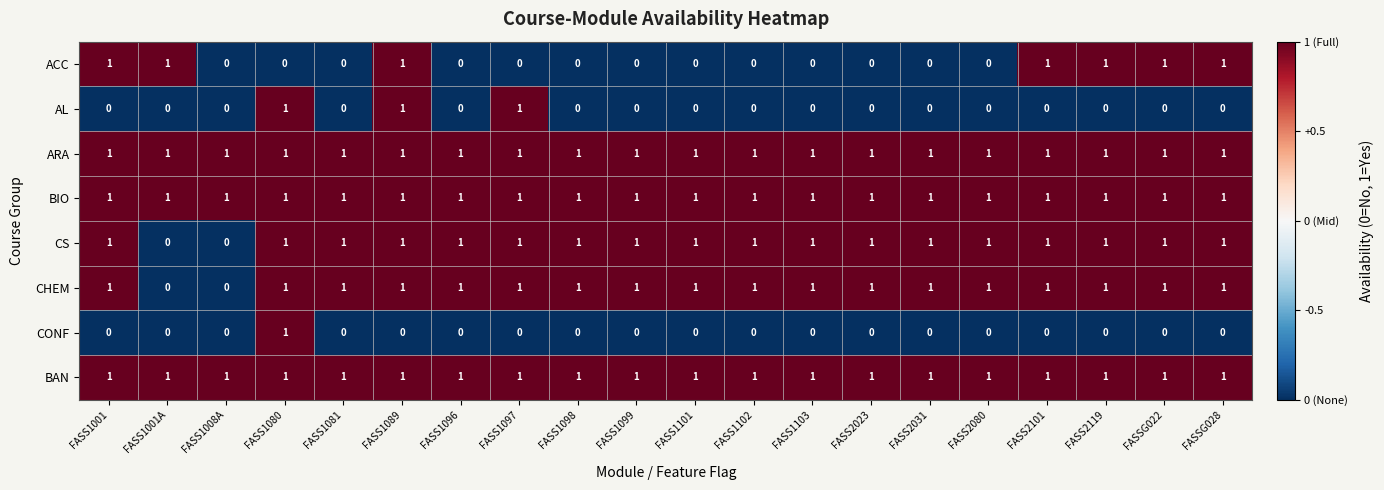

Is the value of AL at FASS1001A greater than the value of CS at FASS1102?

No